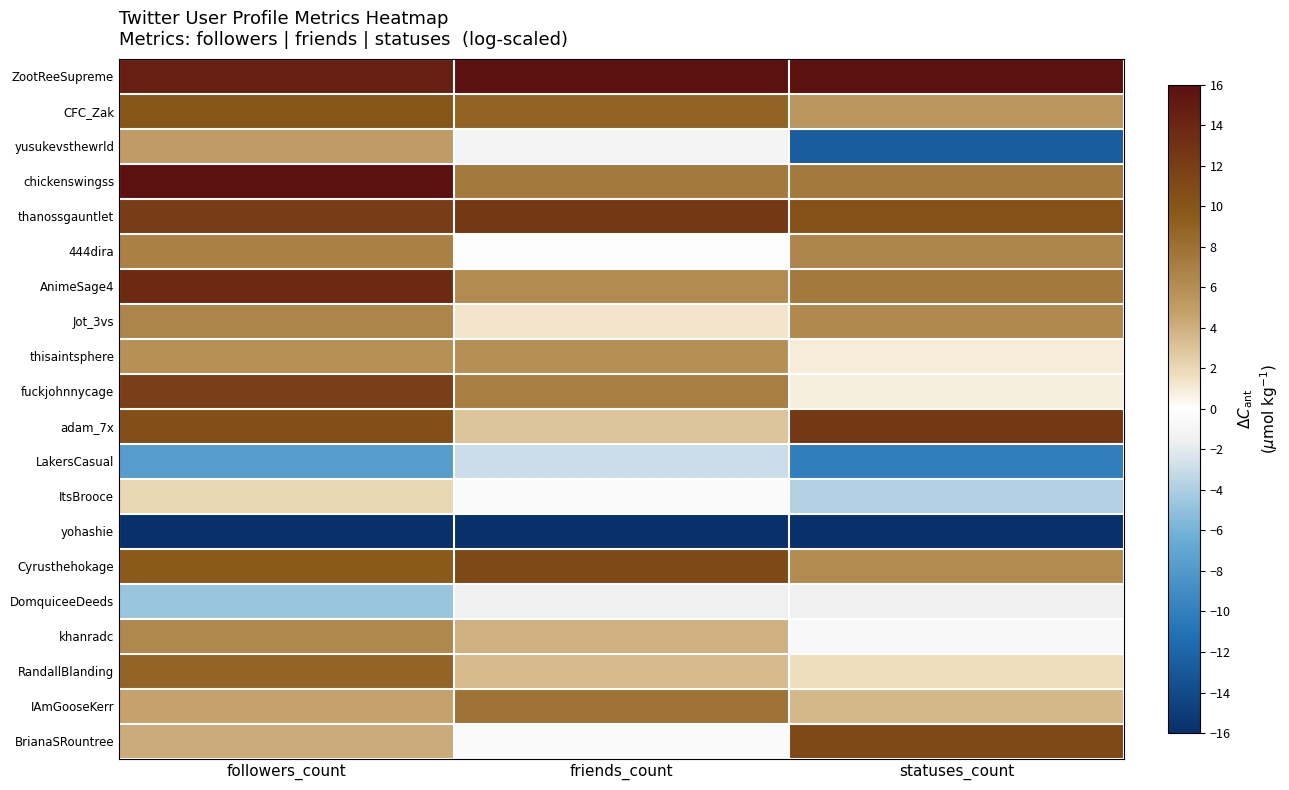

At how many categories does at least one series exceed 2?

3